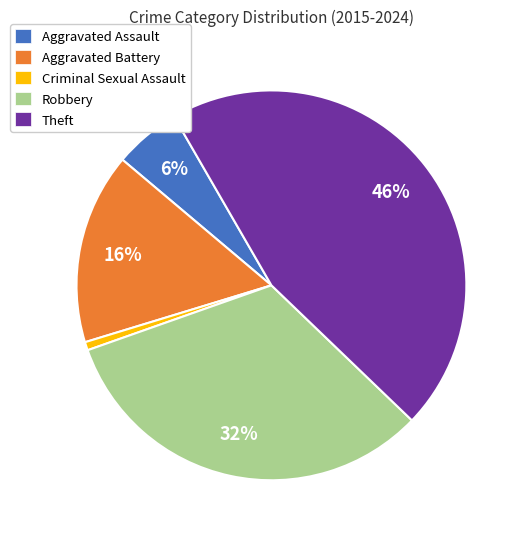

To the nearest percent, what percentage of the pie is Robbery?

32%